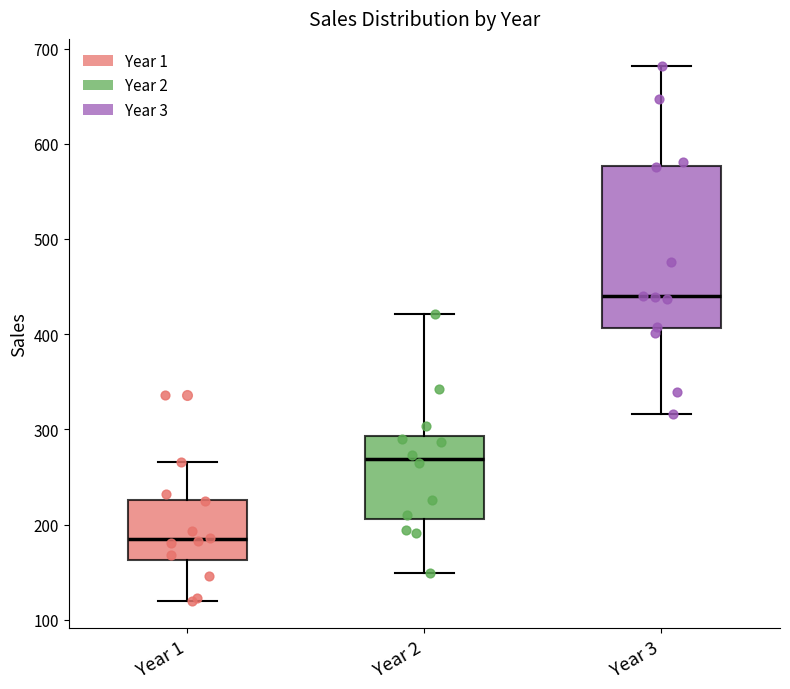

Where does the median line of the box for Year 3 sit on the y-axis? The values are not printed on the chart, so give them approximately, as read against the axis.

440